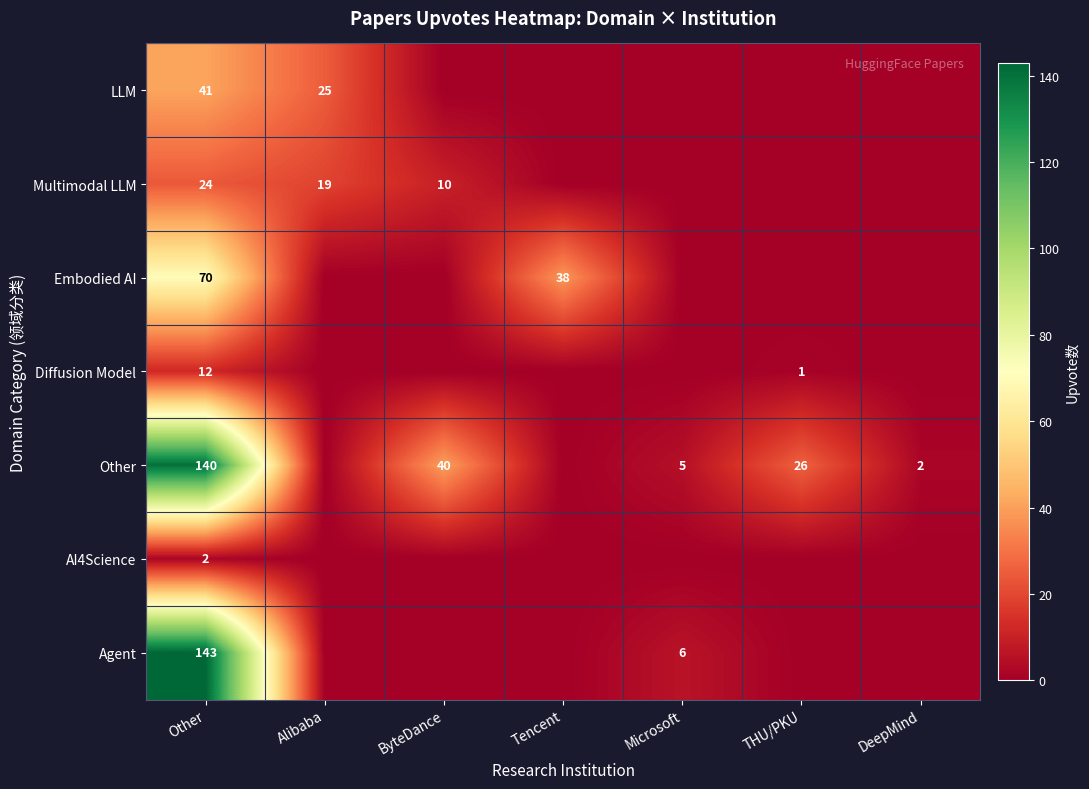

True or false: Agent has a value of 6 at Microsoft.

True